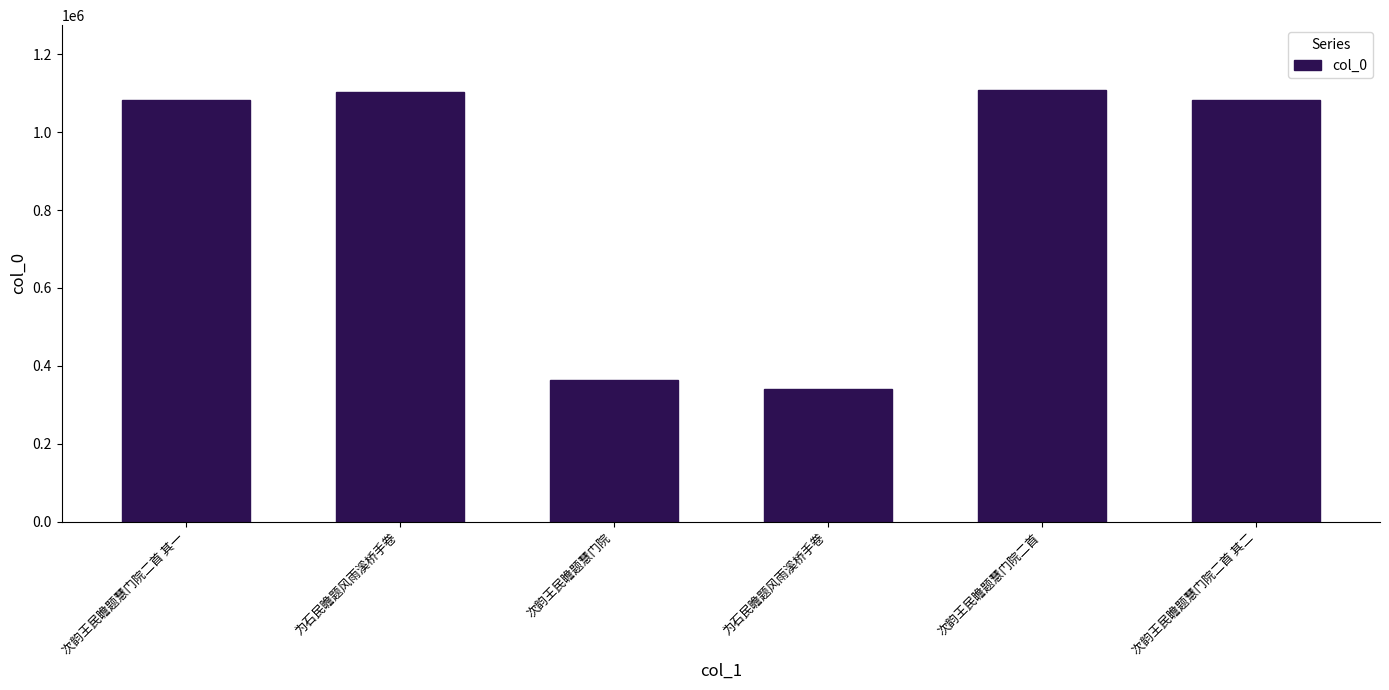

What is the sum of all values?

5079383